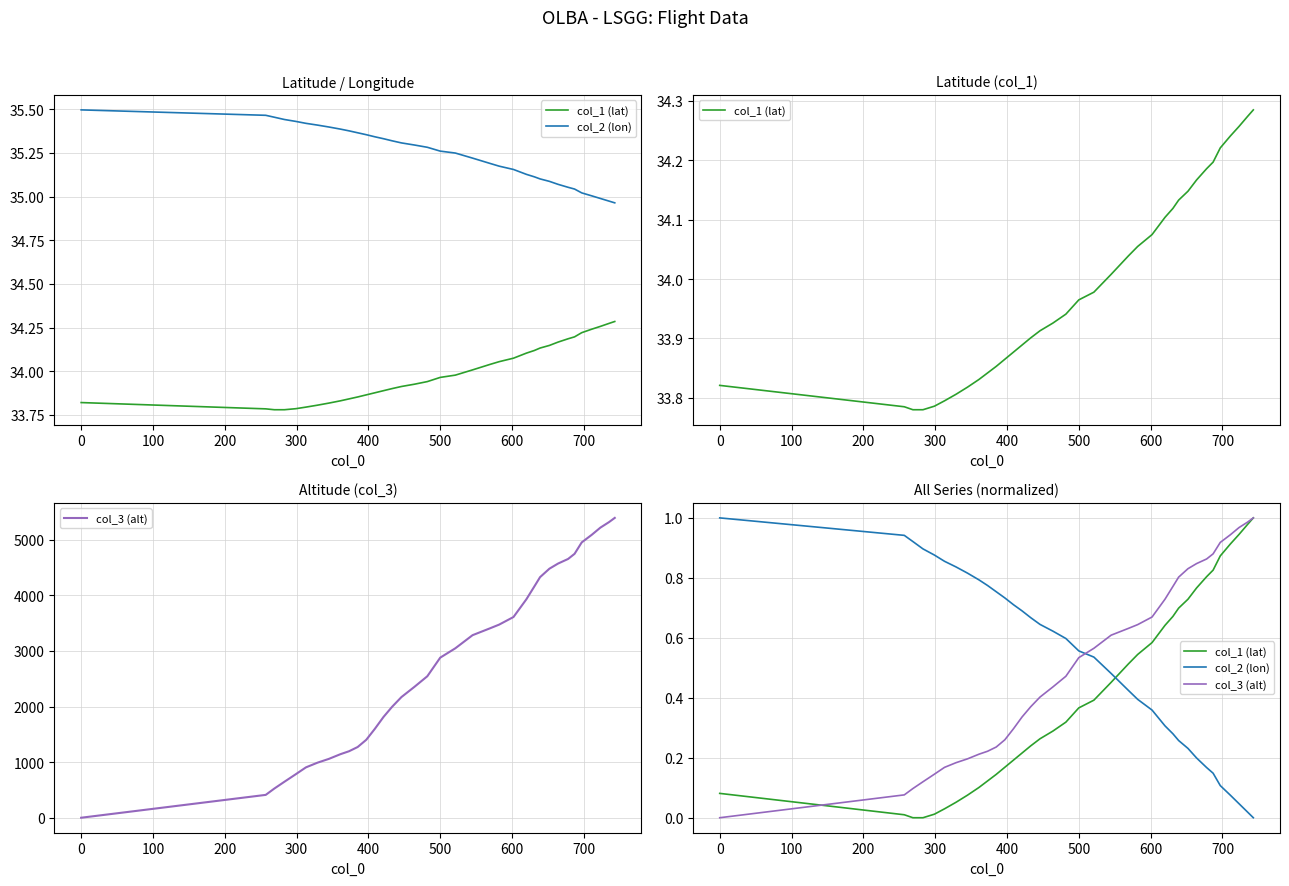

Reading right to left, list all the values displayed in this chart.

col_1 (lat): 1.0	1.0	0.9	0.9	0.9	0.8	0.8	0.8	0.7	0.7	0.7	0.6	0.6	0.5	0.5	0.5	0.4	0.4	0.3	0.3	0.3	0.2	0.2	0.2	0.2	0.1	0.1	0.1	0.1	0.1	0.0	0.0	0.0	0.0	0.0	0.1
col_2 (lon): 0.0	0.0	0.0	0.1	0.1	0.1	0.2	0.2	0.2	0.3	0.3	0.3	0.4	0.4	0.4	0.5	0.5	0.6	0.6	0.6	0.6	0.7	0.7	0.7	0.7	0.8	0.8	0.8	0.8	0.8	0.9	0.9	0.9	0.9	0.9	1.0
col_3 (alt): 1.0	1.0	1.0	0.9	0.9	0.9	0.9	0.8	0.8	0.8	0.8	0.7	0.7	0.6	0.6	0.6	0.6	0.5	0.5	0.4	0.4	0.4	0.3	0.3	0.3	0.2	0.2	0.2	0.2	0.2	0.2	0.1	0.1	0.1	0.1	0.0